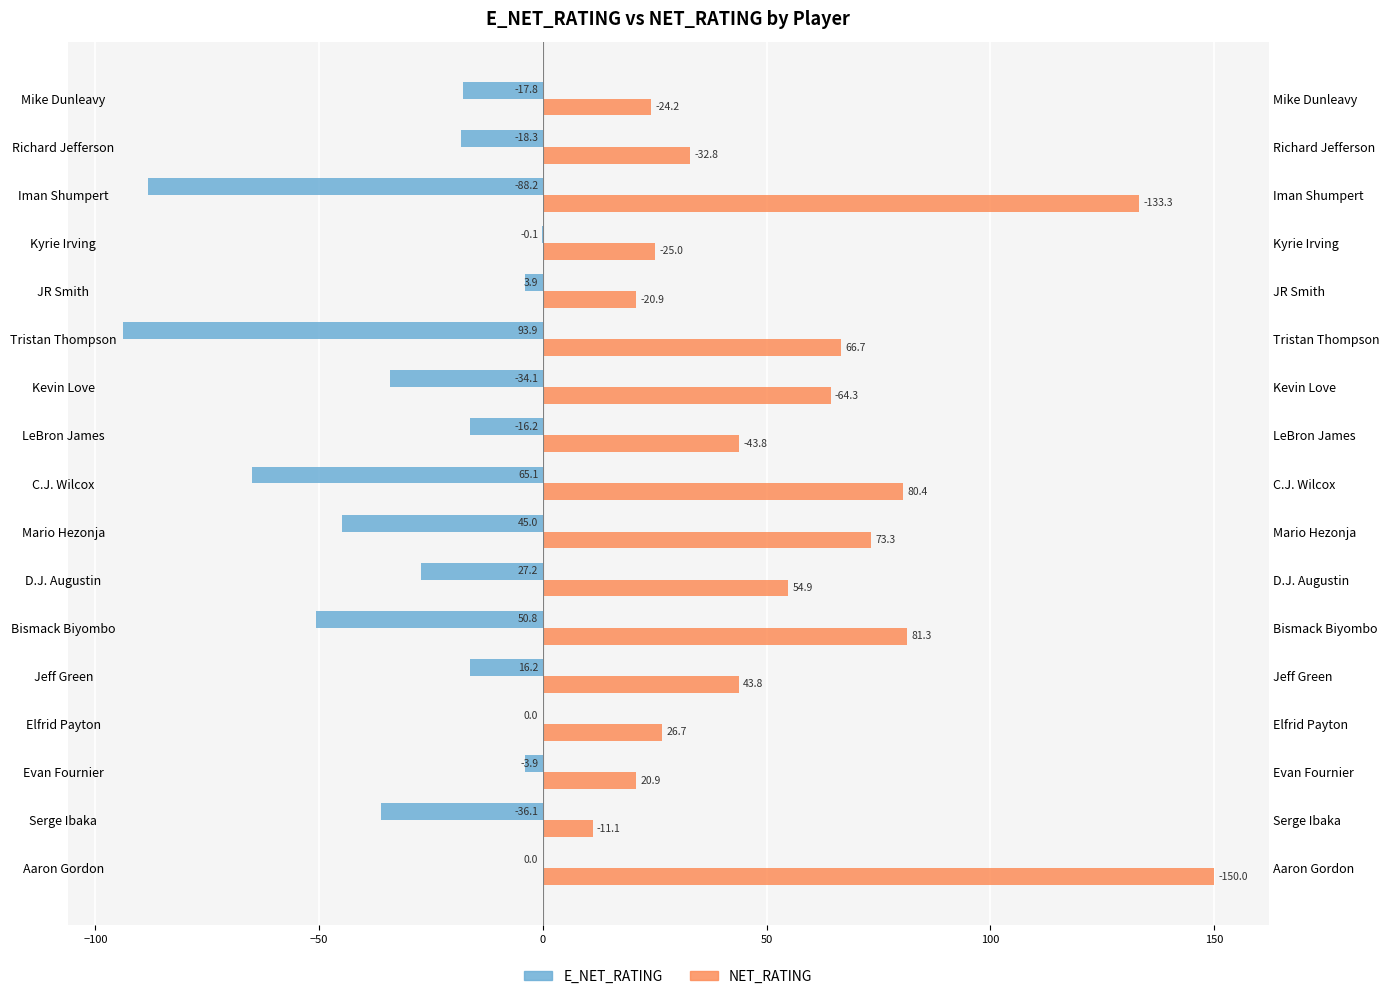

How many bars are there in each group?

2